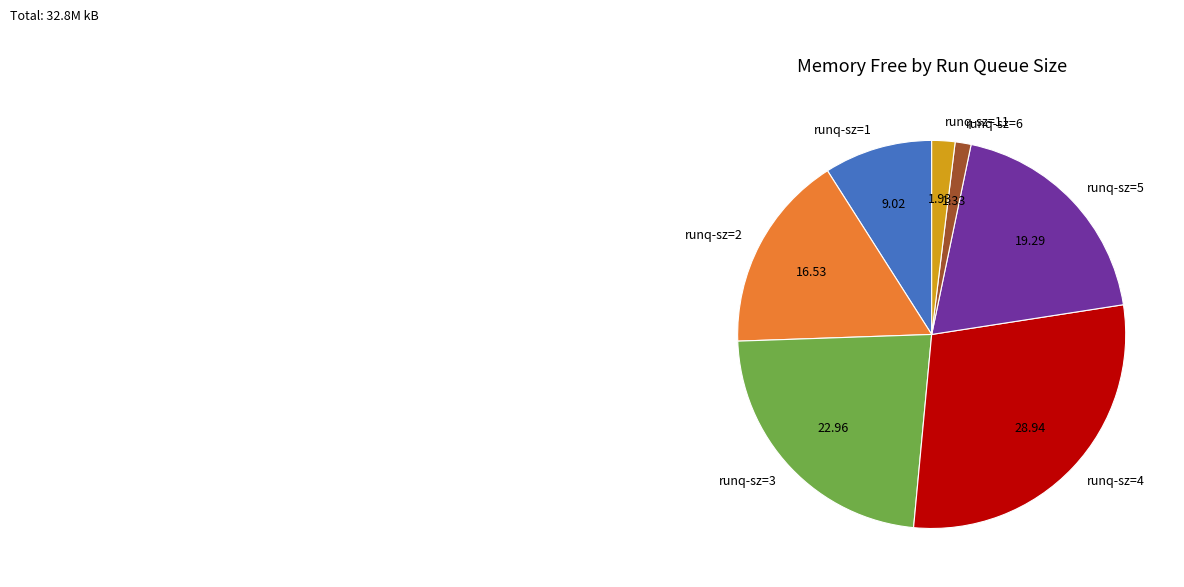

Is the sum of runq-sz=5 and runq-sz=4 greater than half?

No